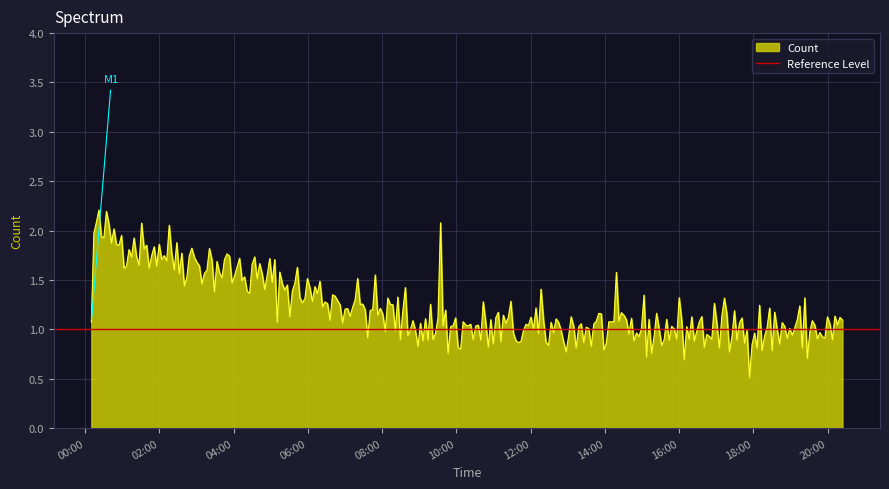

What is the lowest value of the Count series?

0.5